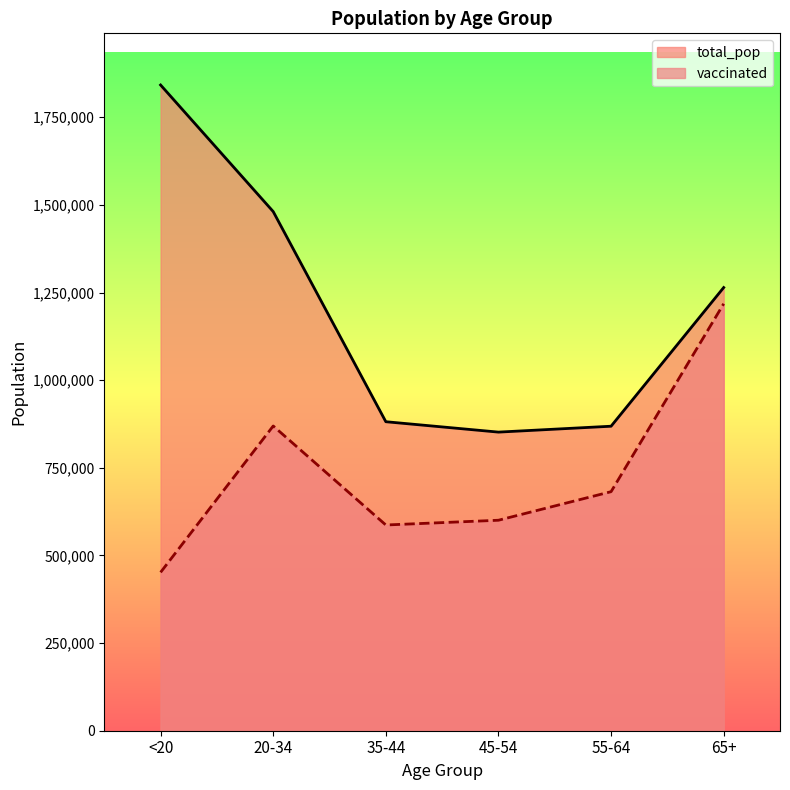

What is the difference between the maximum and minimum values in the total_pop series?

990184